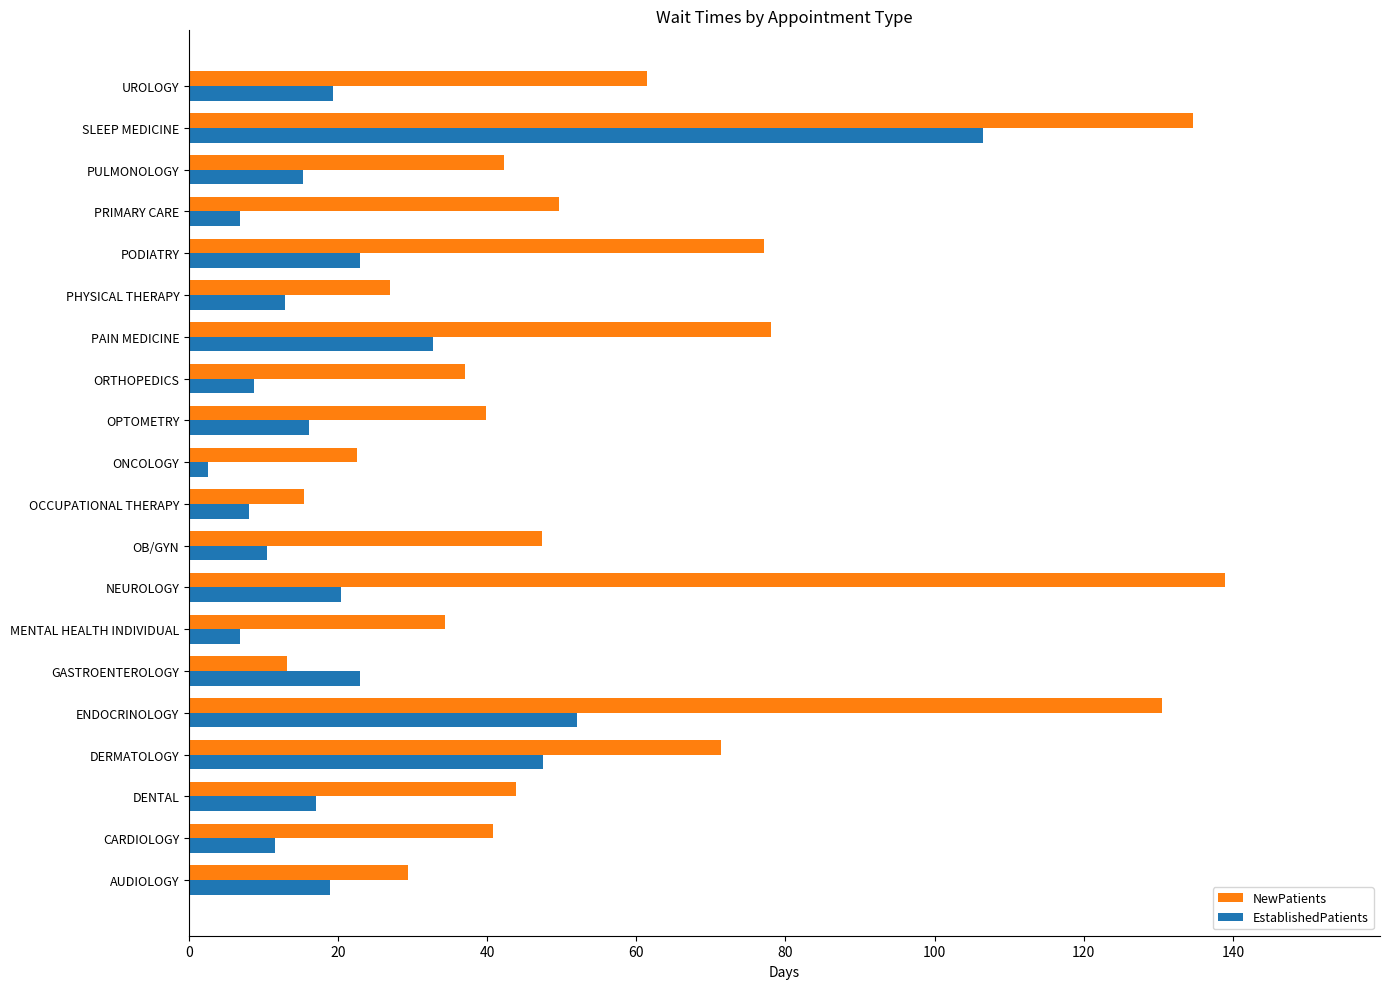

True or false: NewPatients has a value of 138.9 at NEUROLOGY.

True